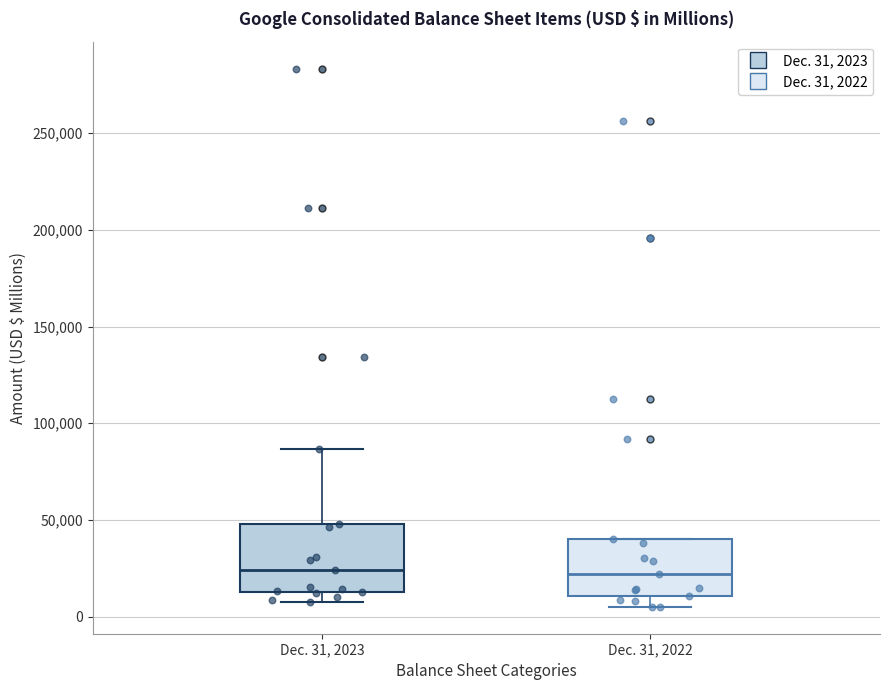

Reading left to right, transcribe this box plot: for each box, give where its median line is, the range the box spans, and where its two whiskers end, as read against the y-axis. The values are not printed on the chart, so give them approximately, as read against the axis.

Dec. 31, 2023: median 25000, box 15000 to 50000, whiskers 5000 to 85000
Dec. 31, 2022: median 20000, box 10000 to 40000, whiskers 5000 to 40000